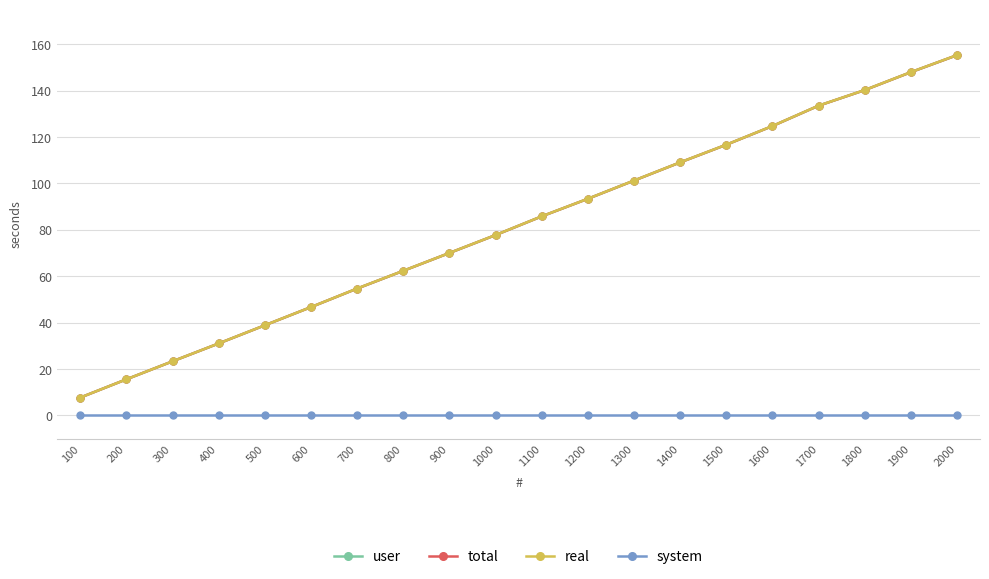

Which category has the lowest value in the total series?

100